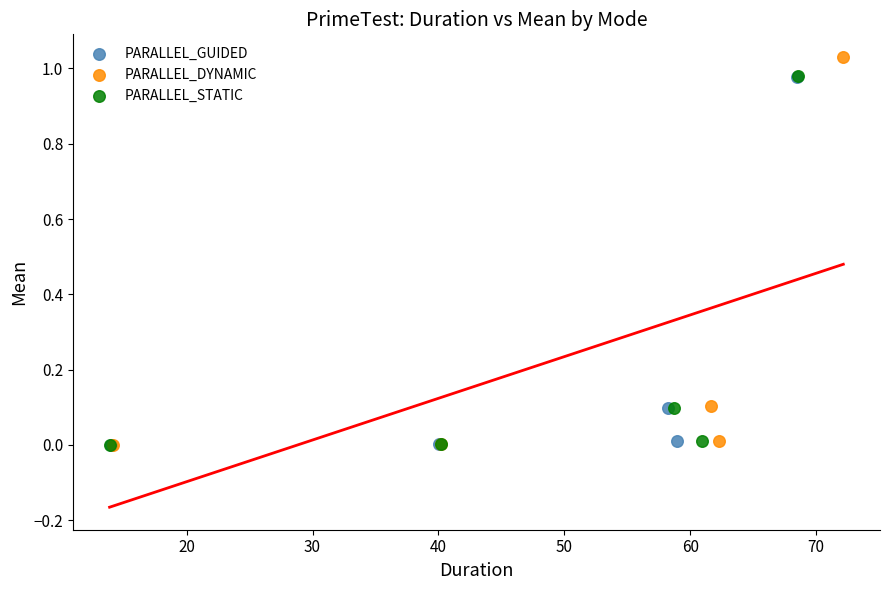

Which series contains the highest Y value?

PARALLEL_DYNAMIC